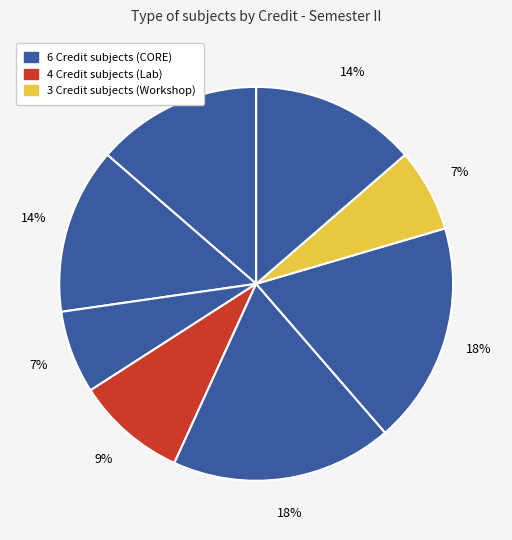

To the nearest percent, what is the difference between the largest and smallest slice percentages?

11%